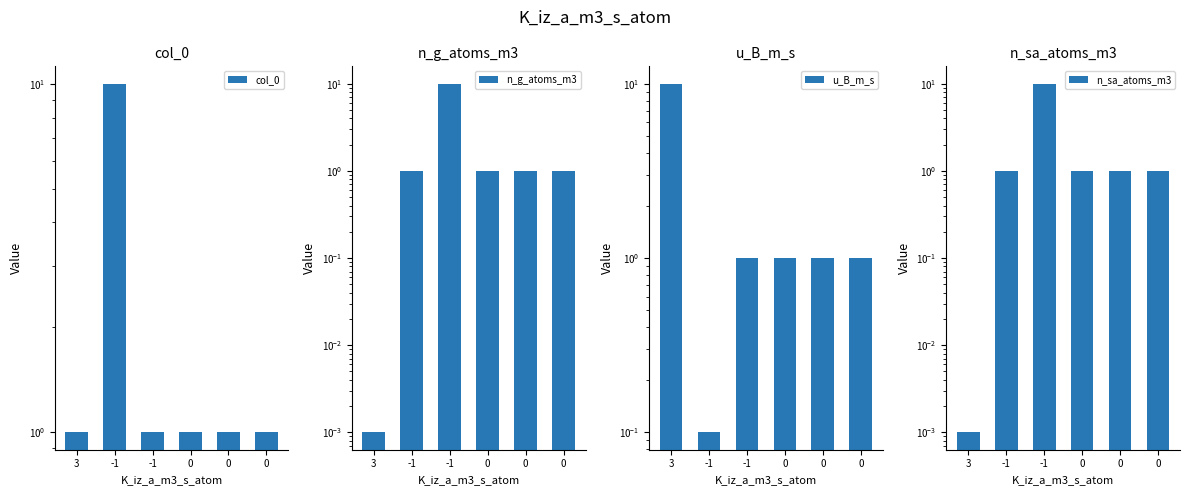

What is the label of the 2nd bar from the left?

-1